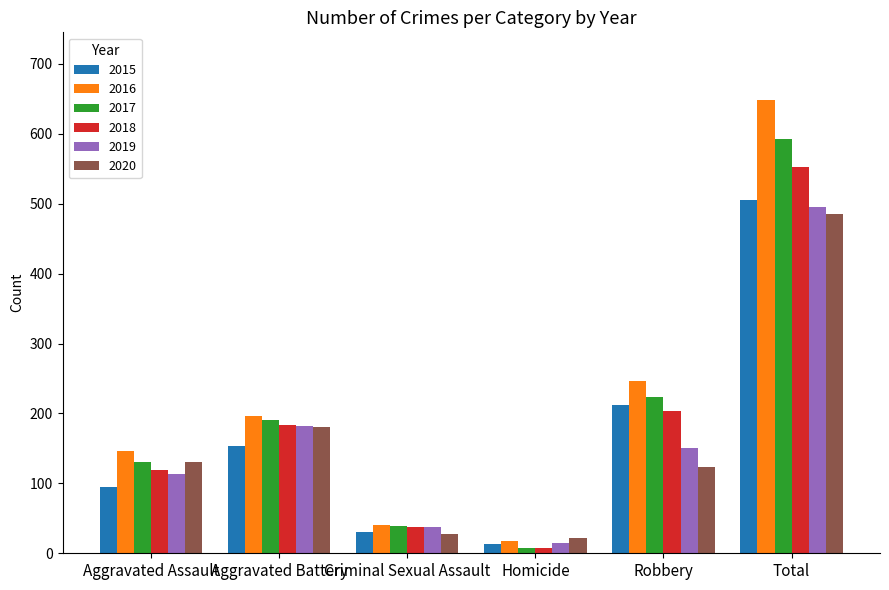

What is the label of the 2nd bar from the right?

Robbery